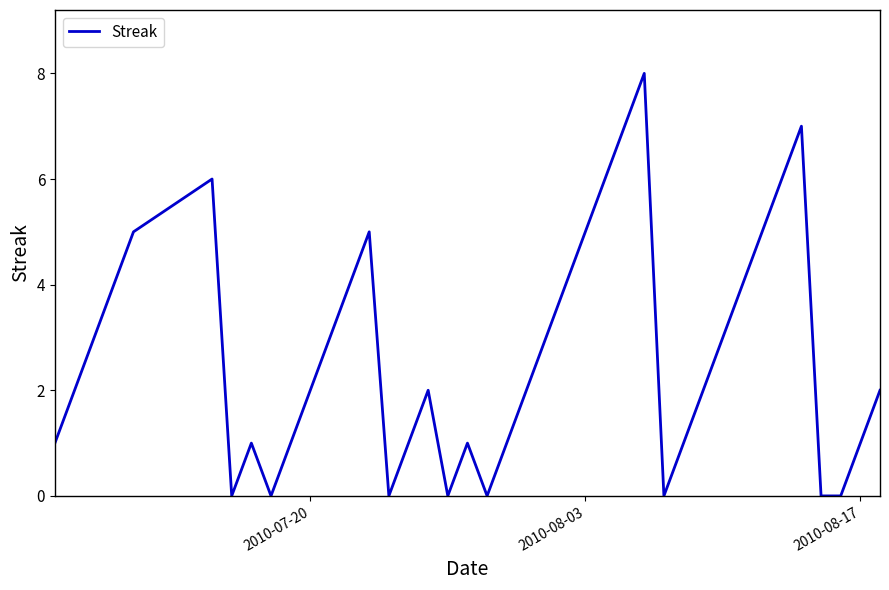

What is the maximum value shown in the chart?

8